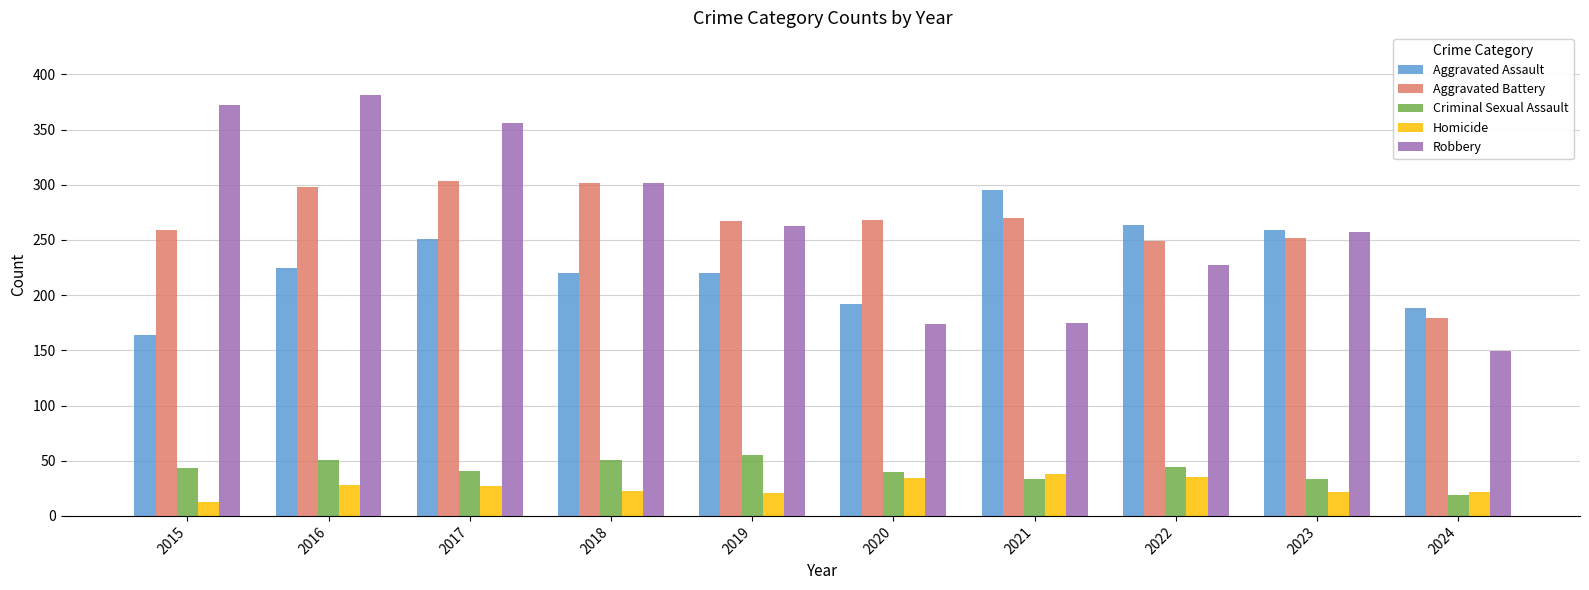

What is the average value of the Aggravated Battery series?

265